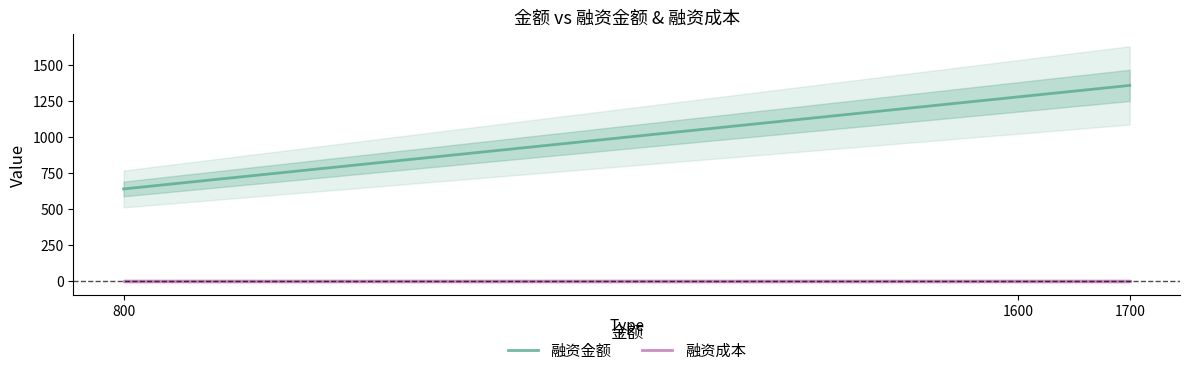

How many lines are shown in the chart?

2